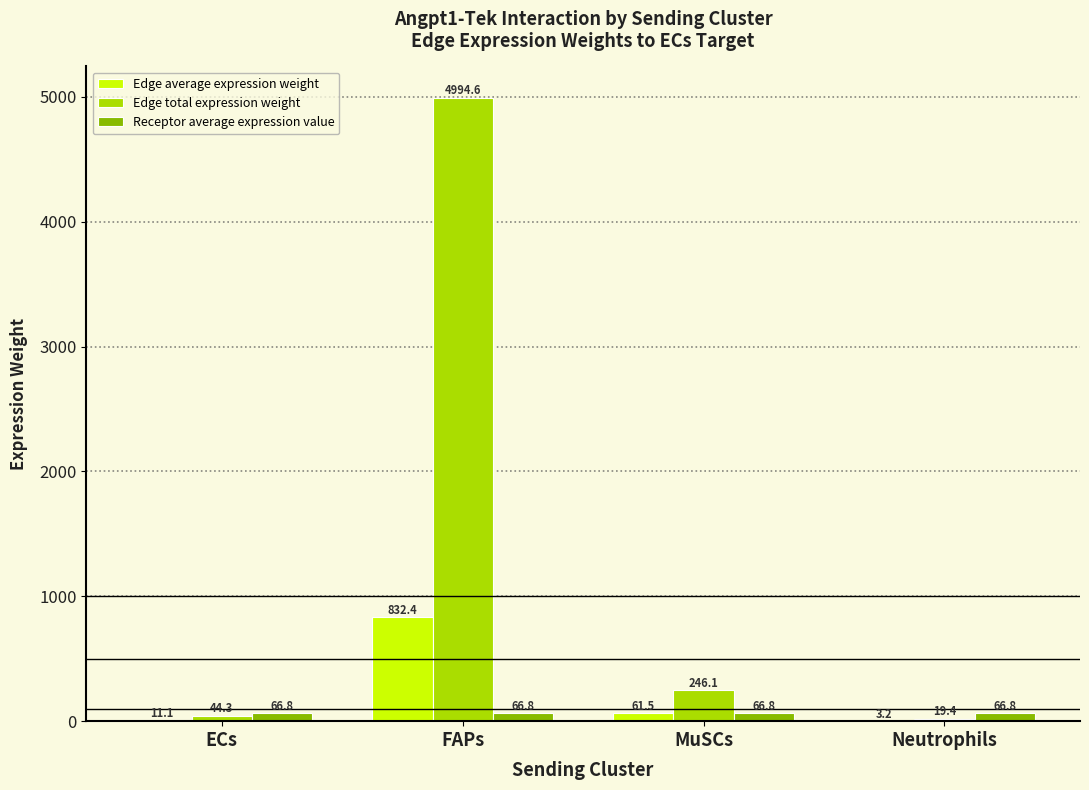

Where does the Edge total expression weight series first go above 246?

FAPs